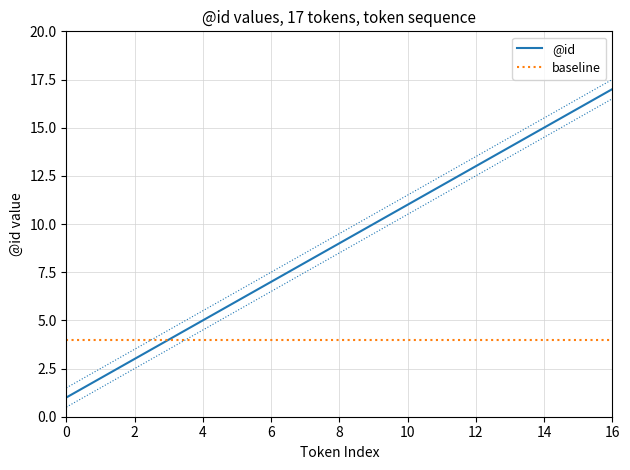

Which series has the largest total across all categories?

@id